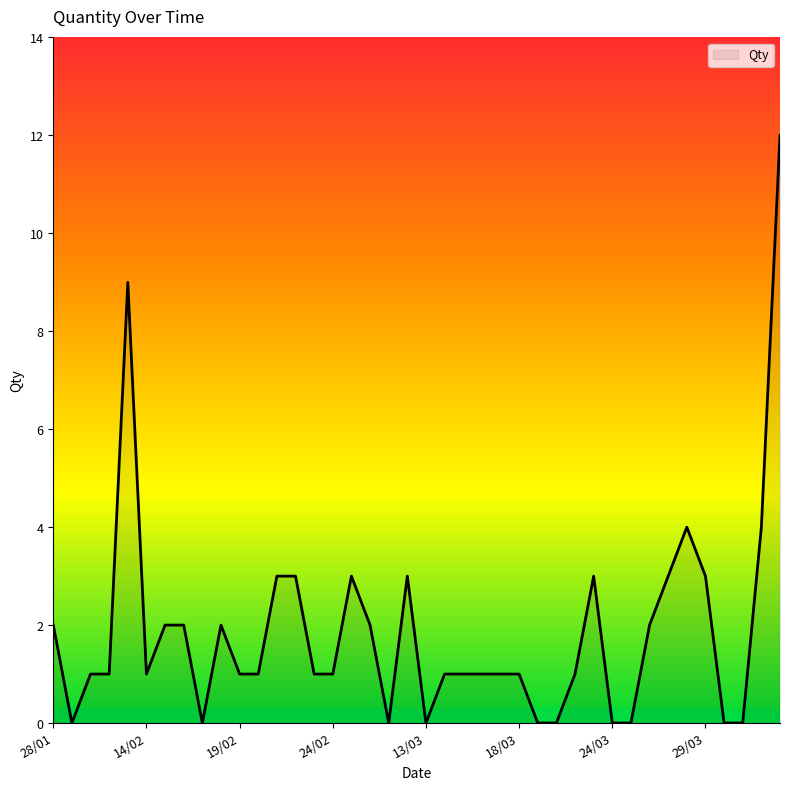

What is the difference between the maximum and minimum values?

12